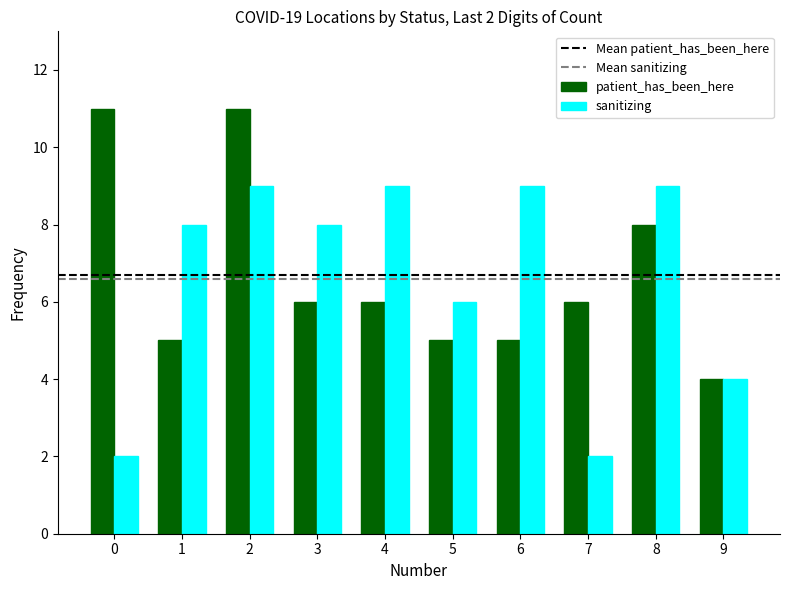

At 5, list the series in order from largest to smallest.

sanitizing, patient_has_been_here